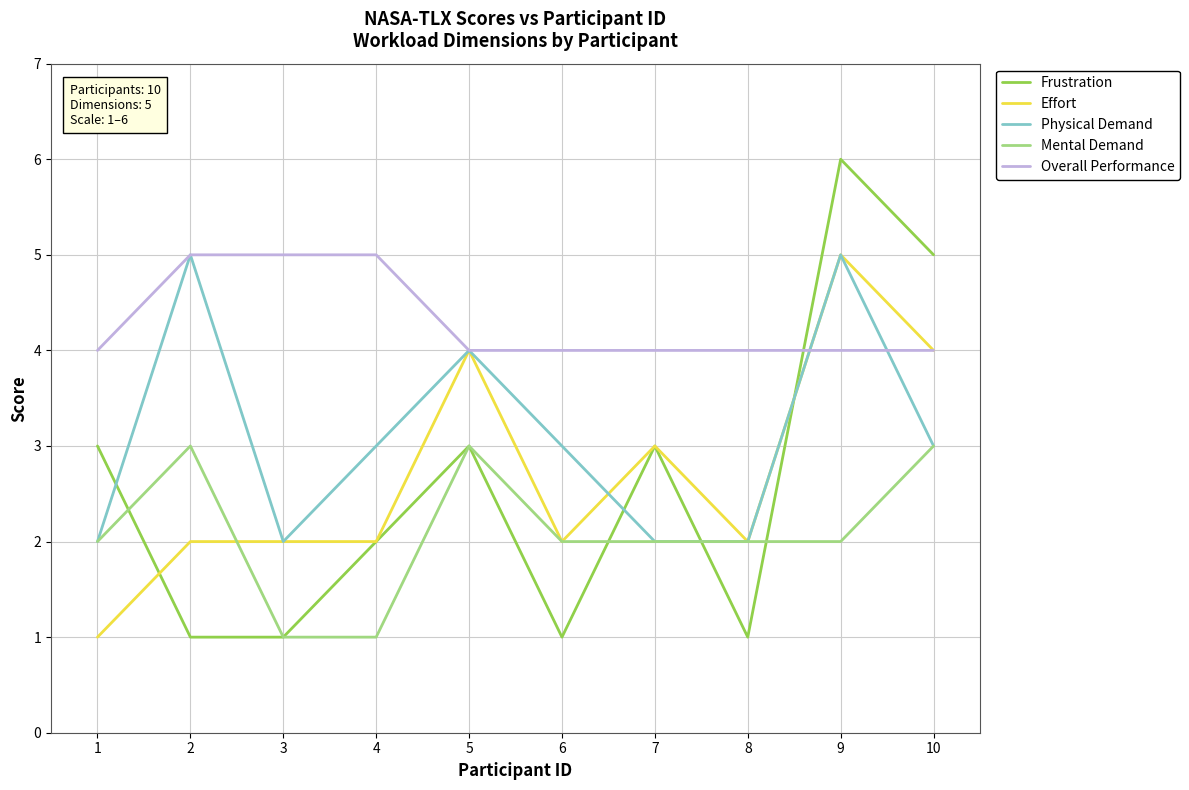

Is the value of Overall Performance at 4 greater than the value of Effort at 8?

Yes